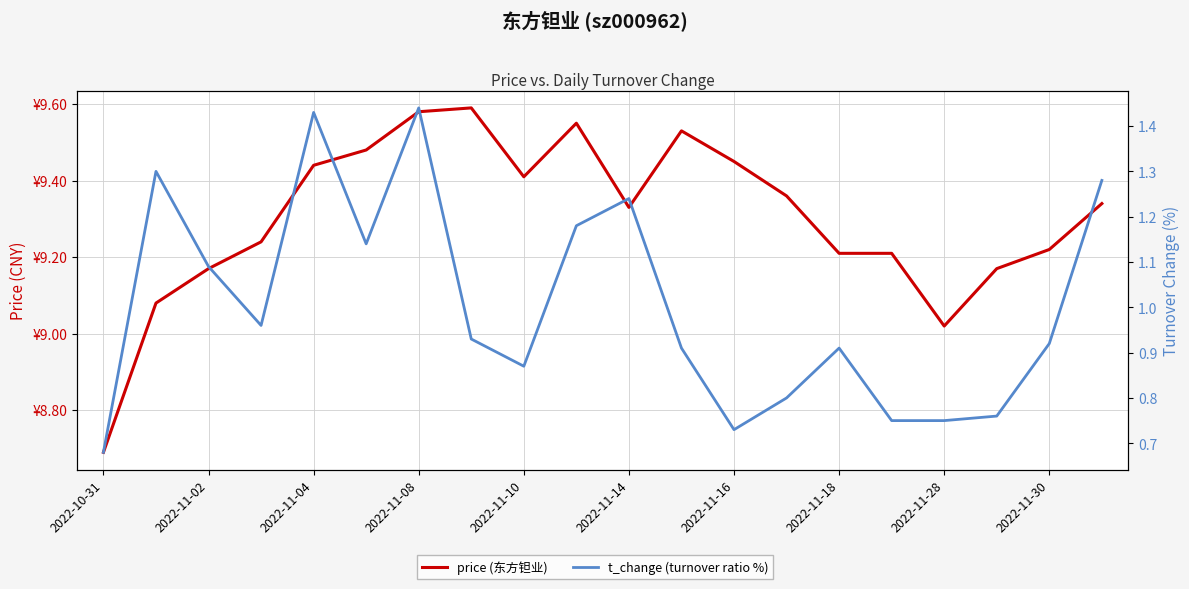

True or false: t_change (turnover ratio %) and price (东方钽业) cross at least once.

False